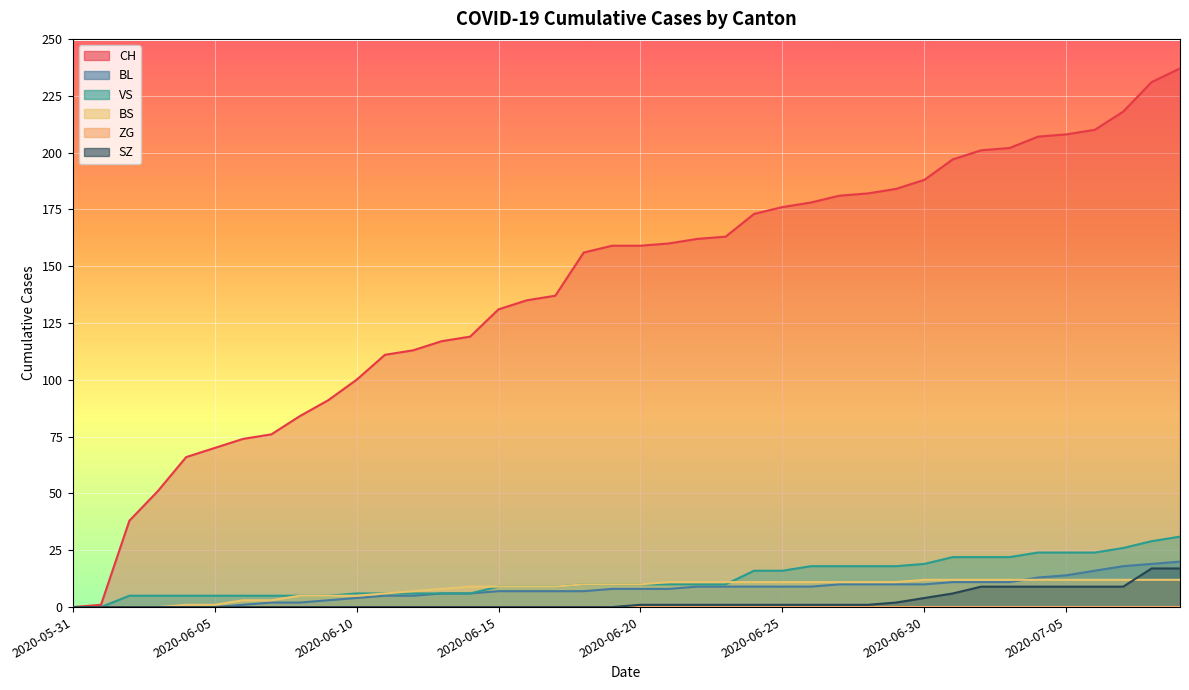

Is it true that SZ equals 6 at 2020-06-30?

False